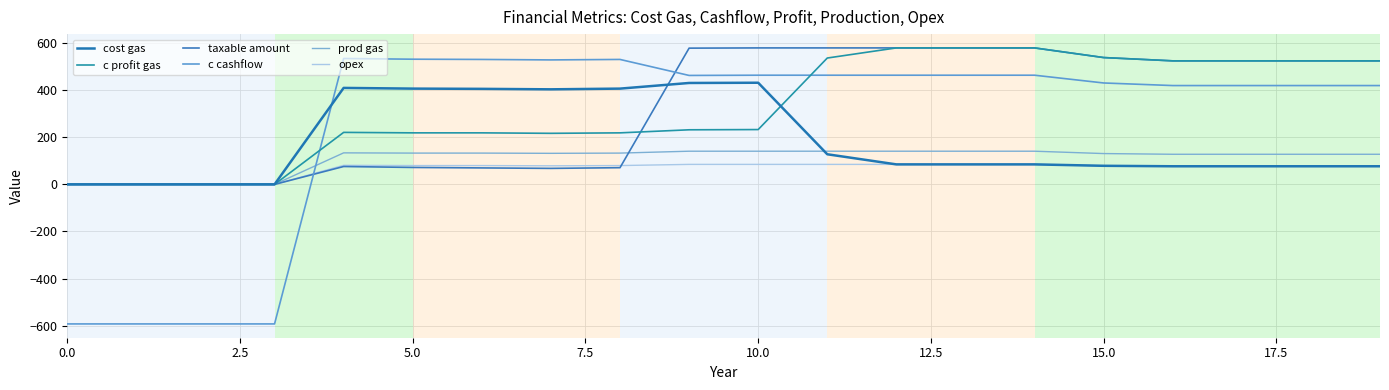

What is the smallest value displayed?

-593